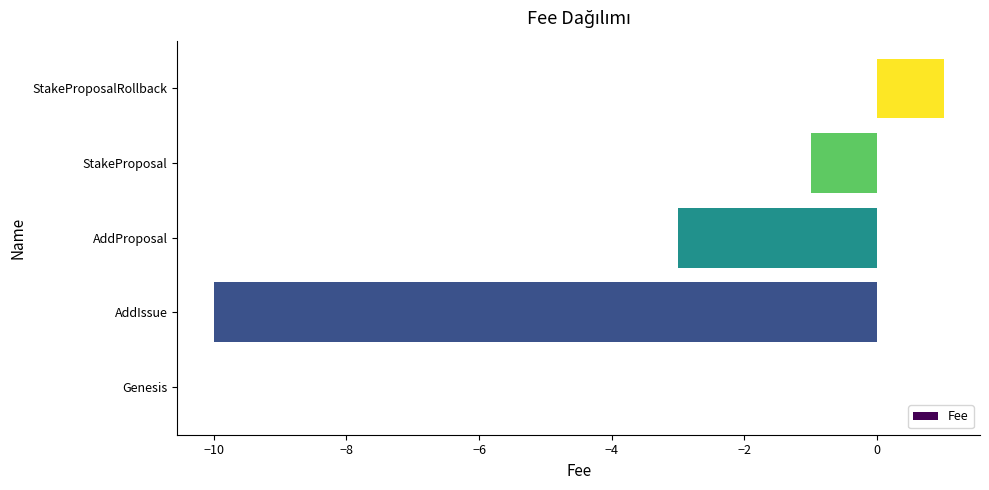

At which label is the value closest to -4?

AddProposal